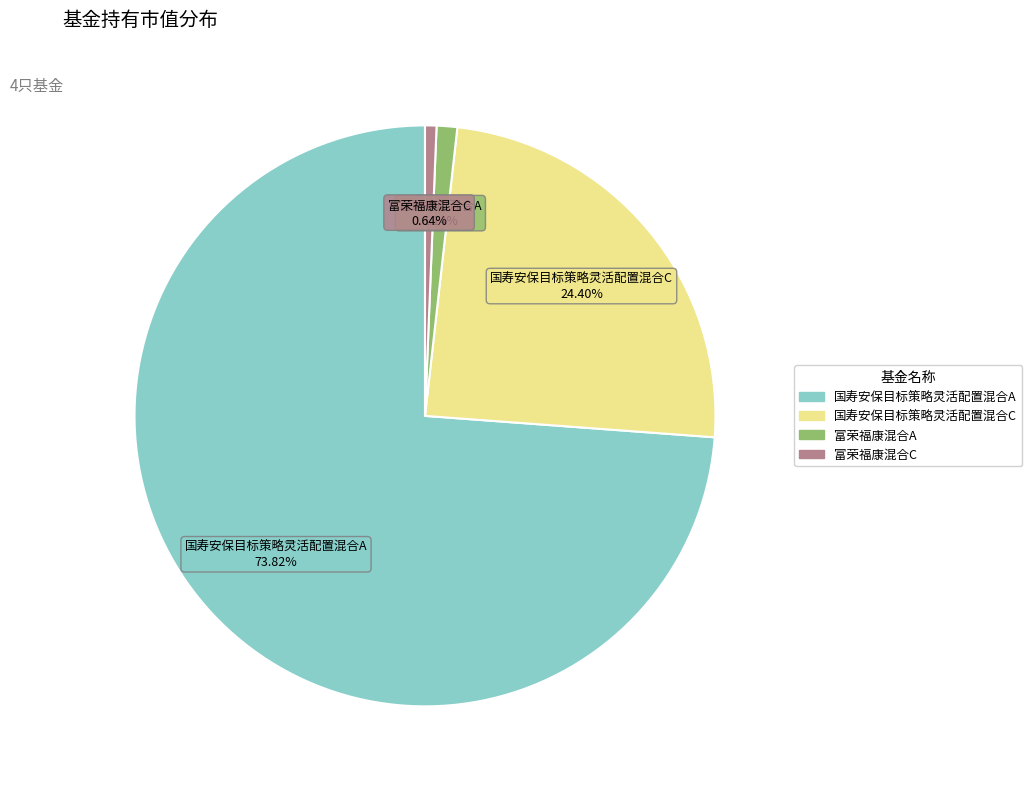

Between 国寿安保目标策略灵活配置混合A and 国寿安保目标策略灵活配置混合C, which is larger?

国寿安保目标策略灵活配置混合A